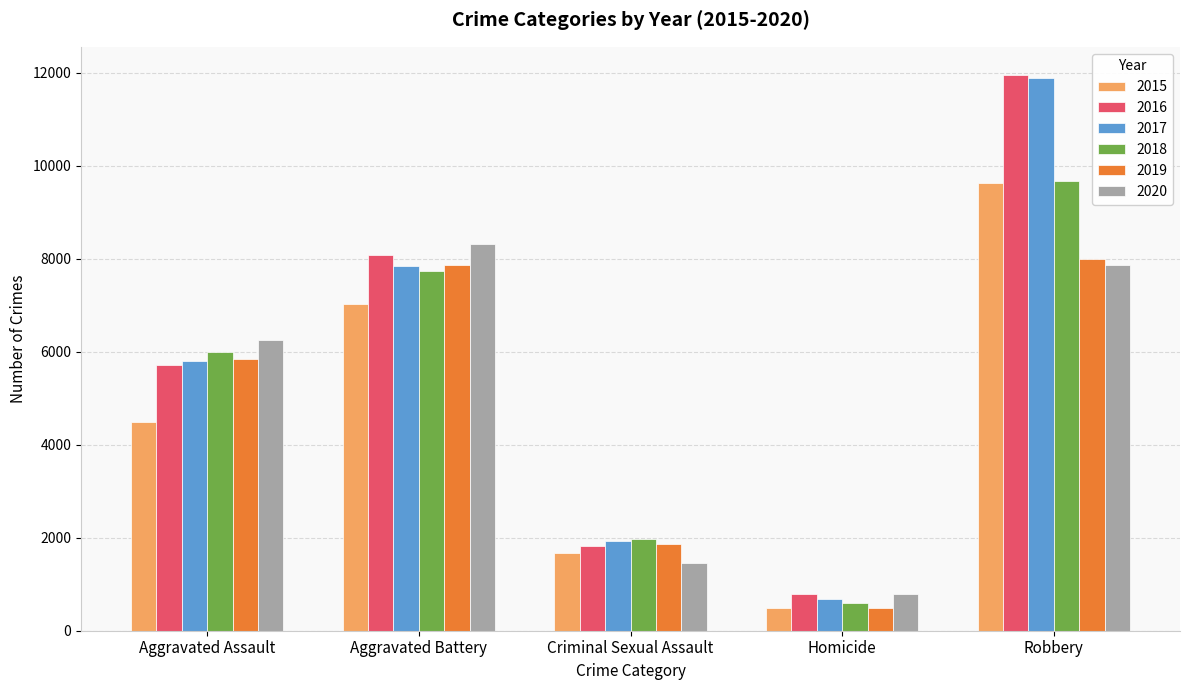

What is the sum of all 2020 values?

24672